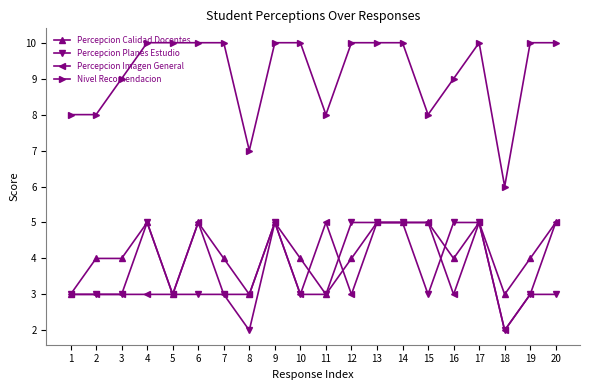

What is the minimum value for Percepcion Calidad Docentes?

3